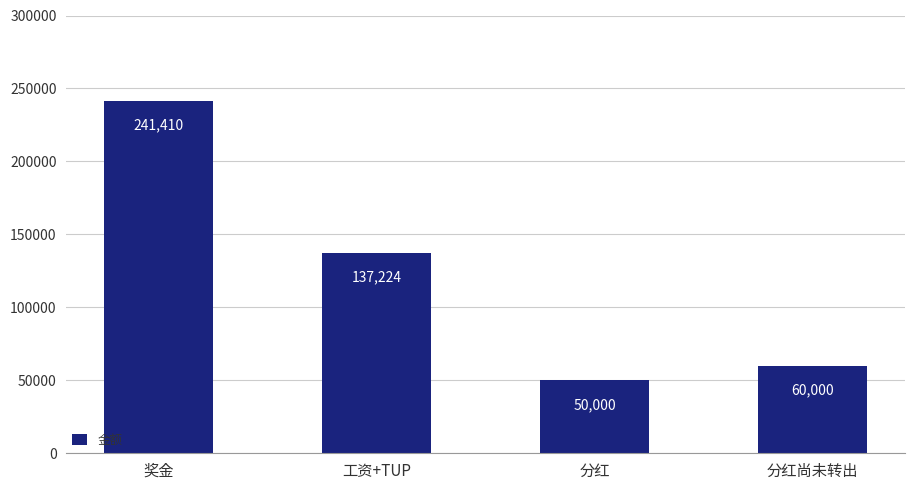

The chart shows a value of 346077.9 at 奖金. True or false?

False